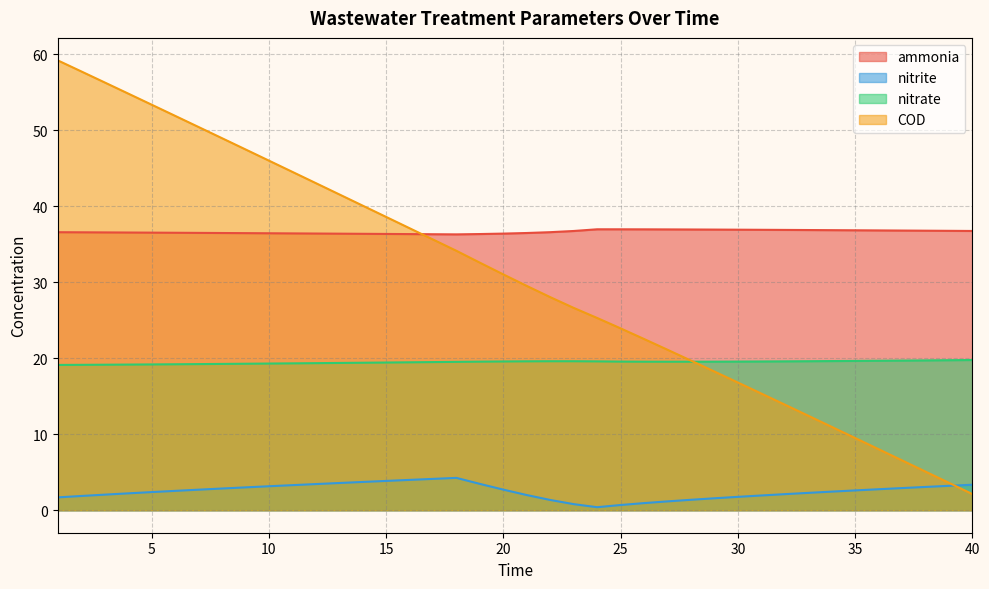

How many lines are shown in the chart?

4